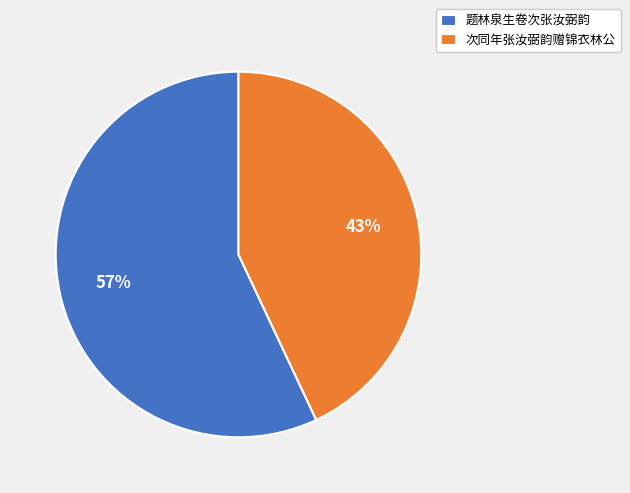

Which slice is the largest?

题林泉生卷次张汝弼韵